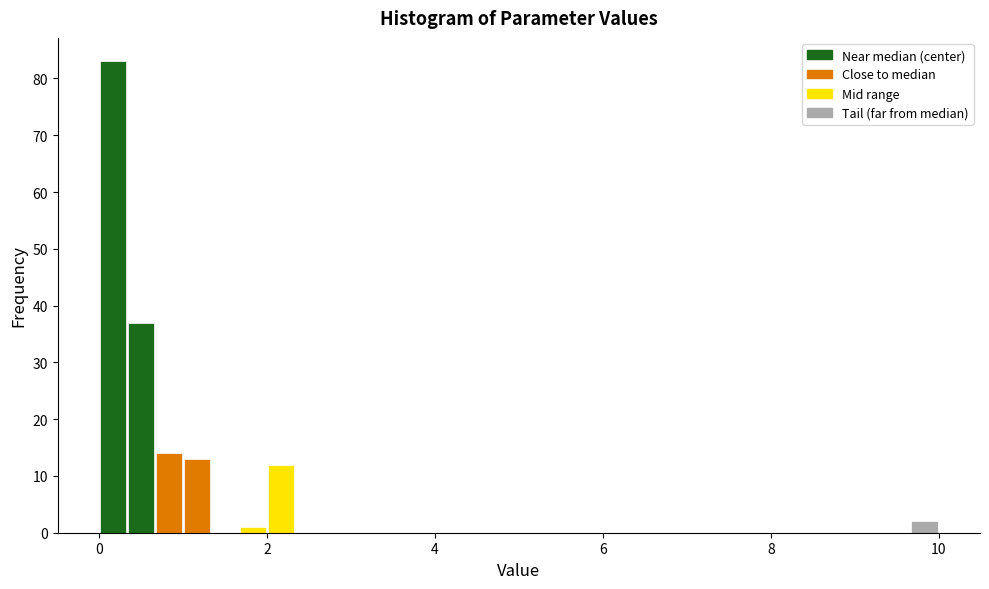

Read against the x-axis, roughly where is the centre of the tallest bar?

0.2